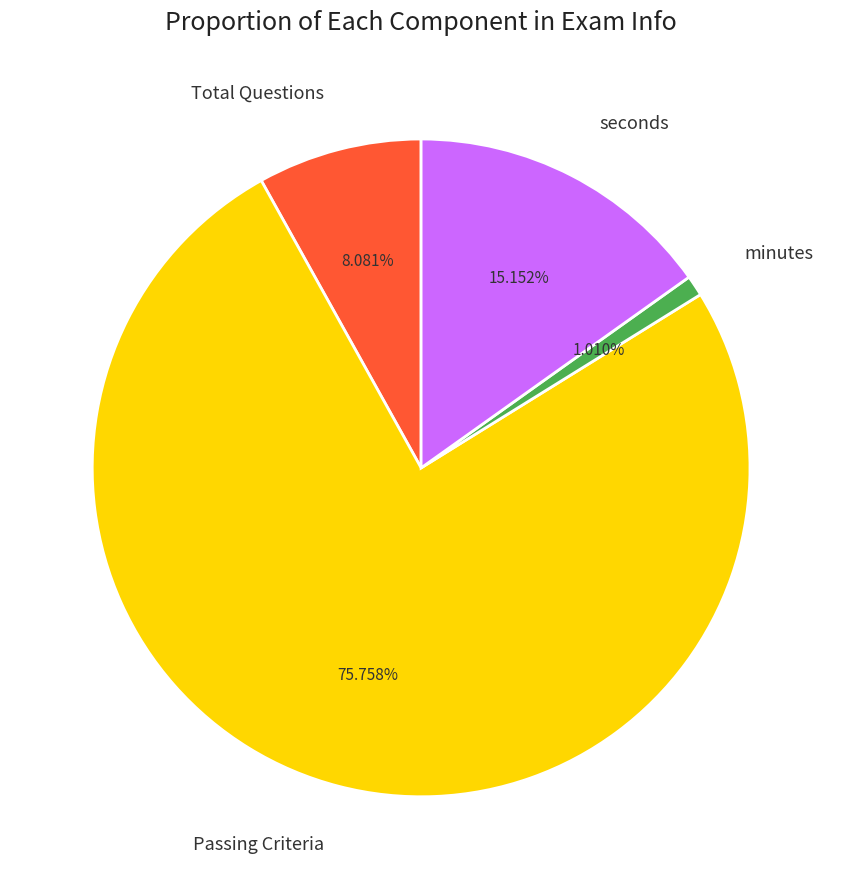

To the nearest percent, what is the combined percentage of minutes and Total Questions?

9%